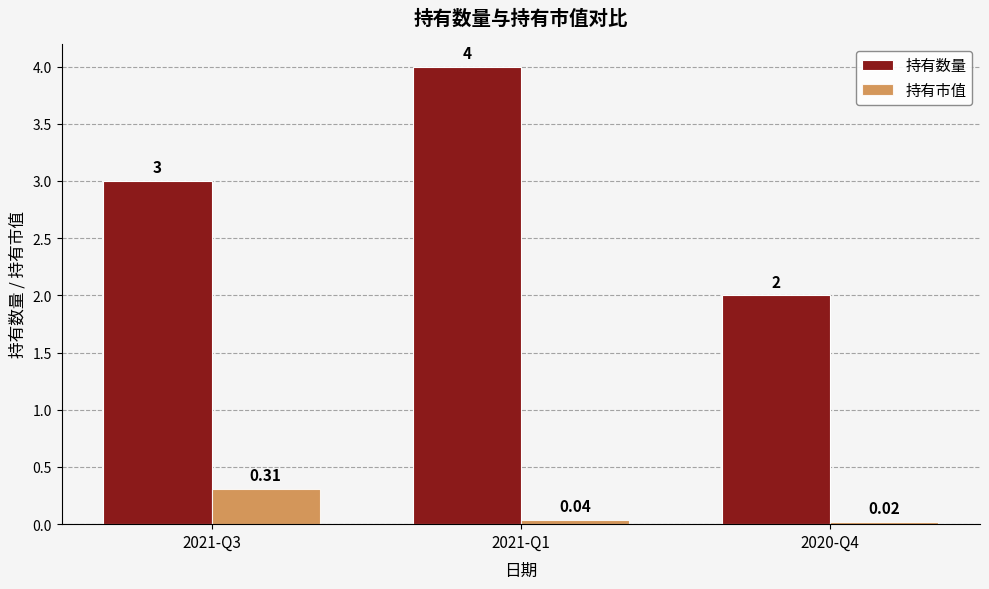

True or false: 持有数量 has a value of 3.1 at 2020-Q4.

False